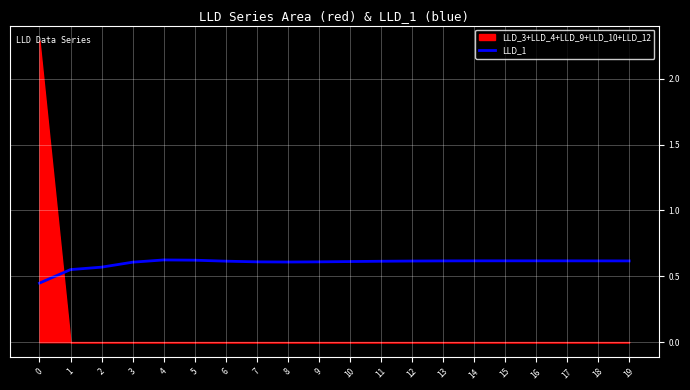

List the labels in order of value, smallest first.

0, 1, 2, 3, 8, 9, 7, 10, 11, 6, 12, 19, 13, 18, 17, 14, 16, 15, 5, 4